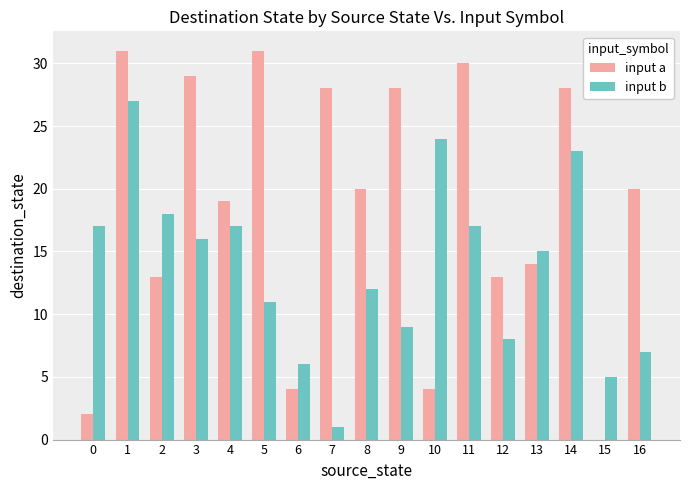

At which label is input b closest to 14?

13